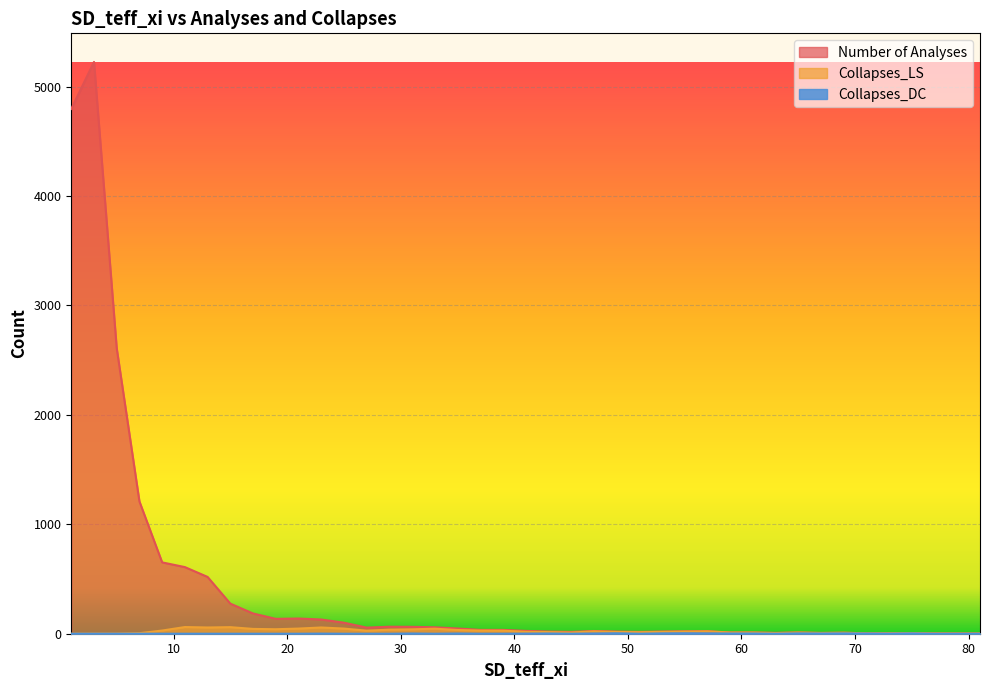

True or false: Number of Analyses and Collapses_LS intersect in this chart.

False